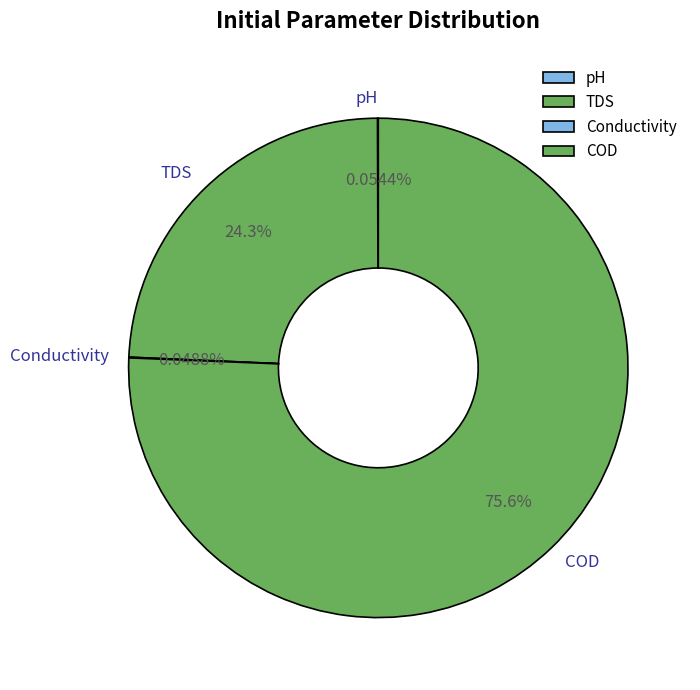

Does any single category account for the majority?

Yes